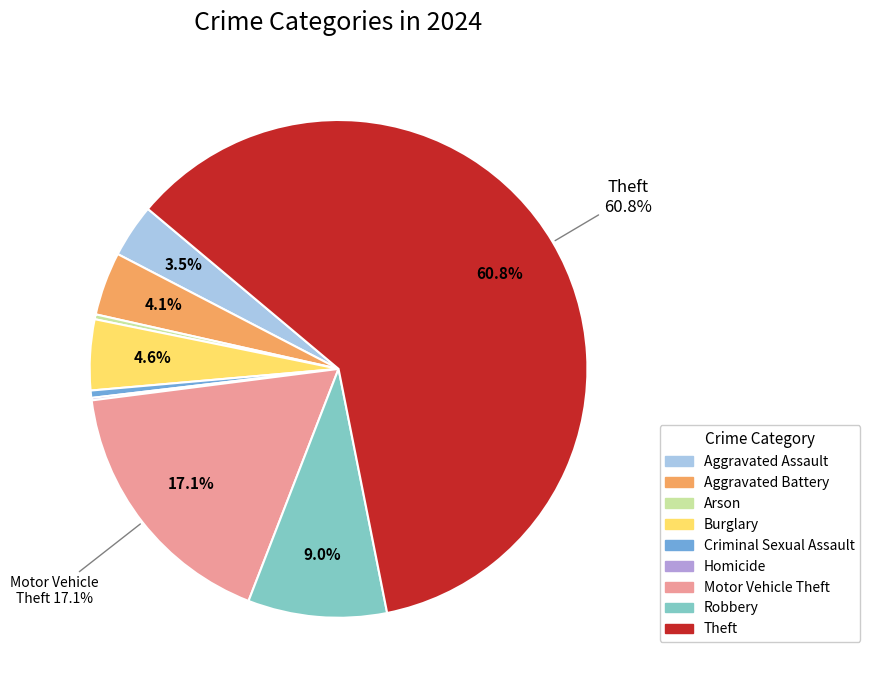

Does Theft represent more than half of the total?

Yes